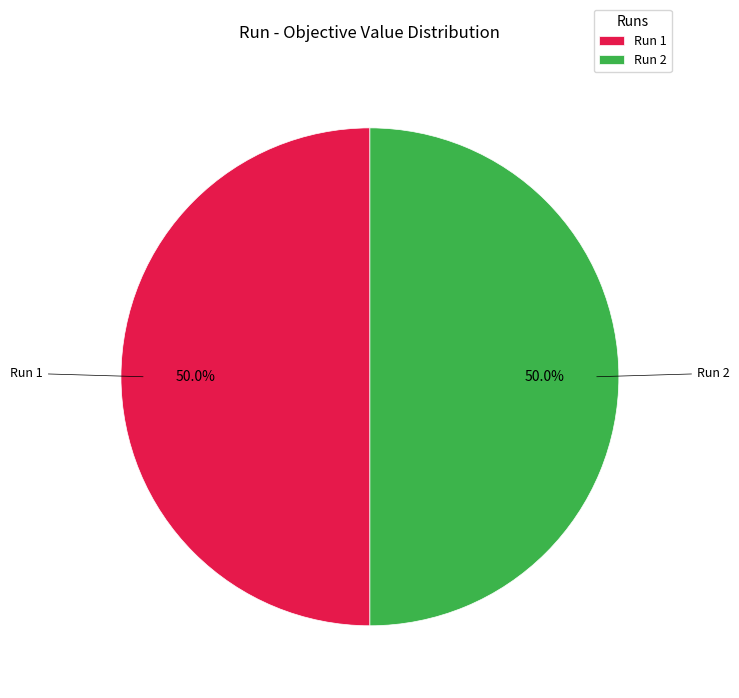

How many segments does this pie chart have?

2